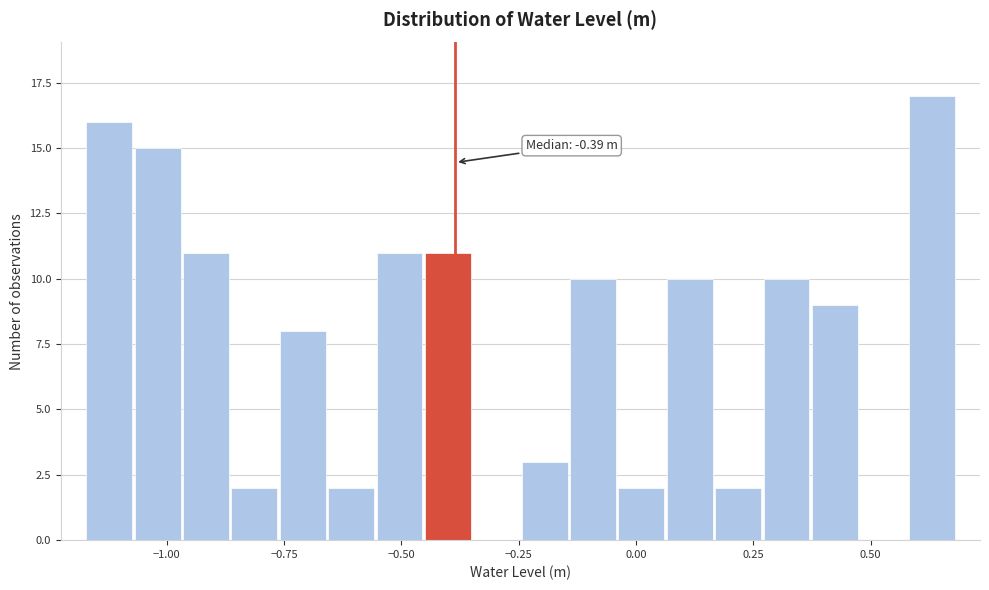

Around what value on the x-axis is the tallest bar? Give the approximate position of its centre, as read against the axis.

0.65